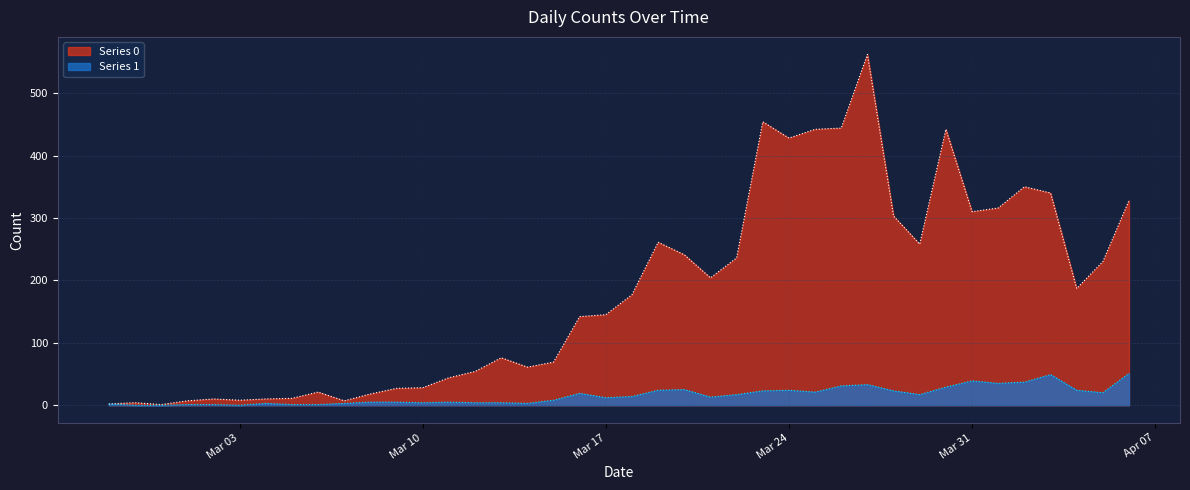

Which has a higher value, 2020-03-25 or 2020-03-06?

2020-03-25